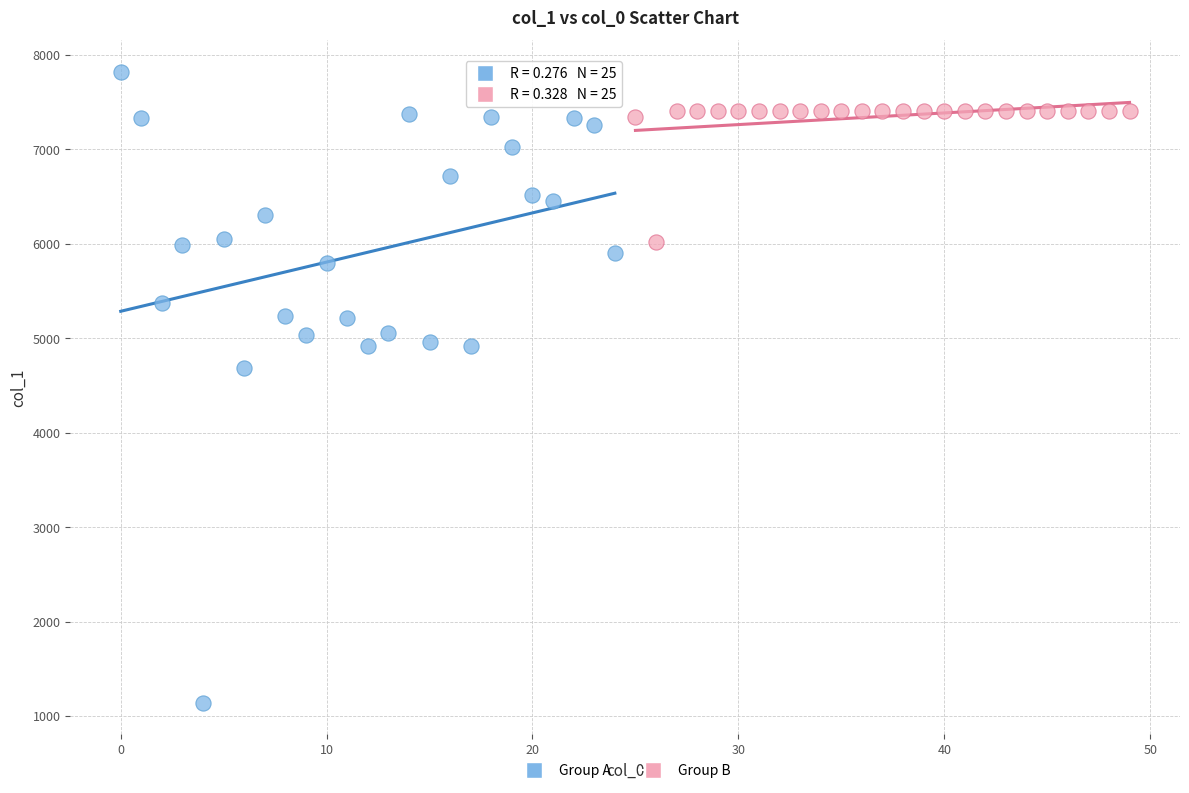

Which series has the largest Y range (max minus min)?

Group A